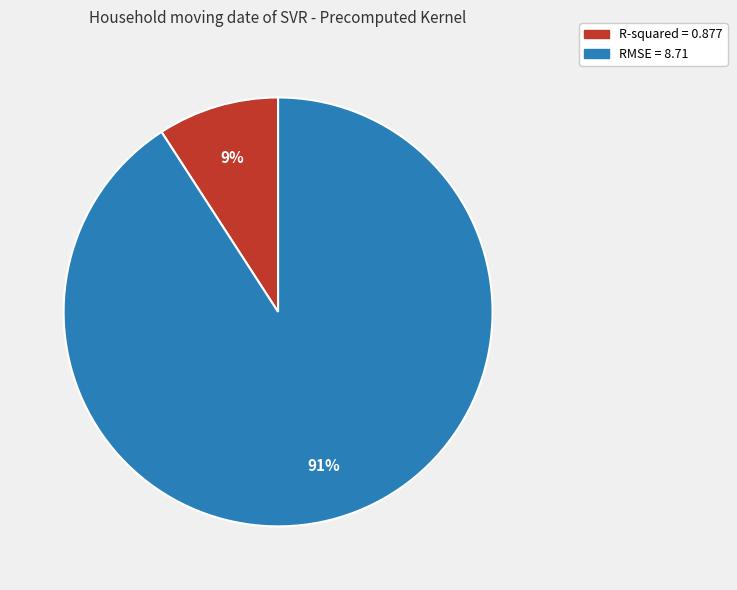

To the nearest percent, what is the difference between the largest and smallest slice percentages?

82%